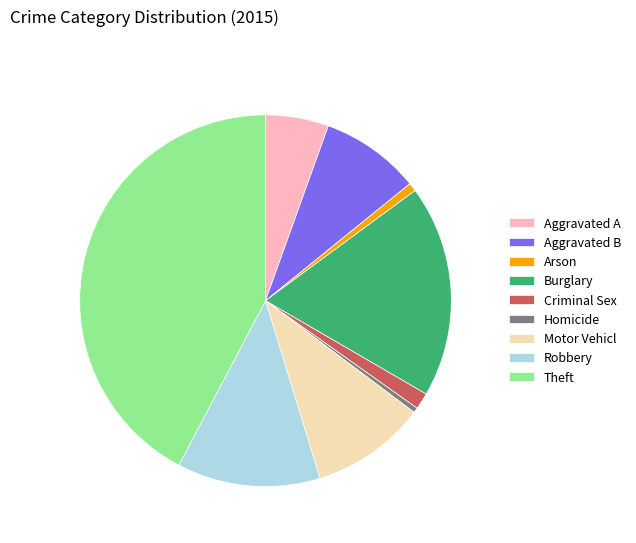

Does any single category account for the majority?

No